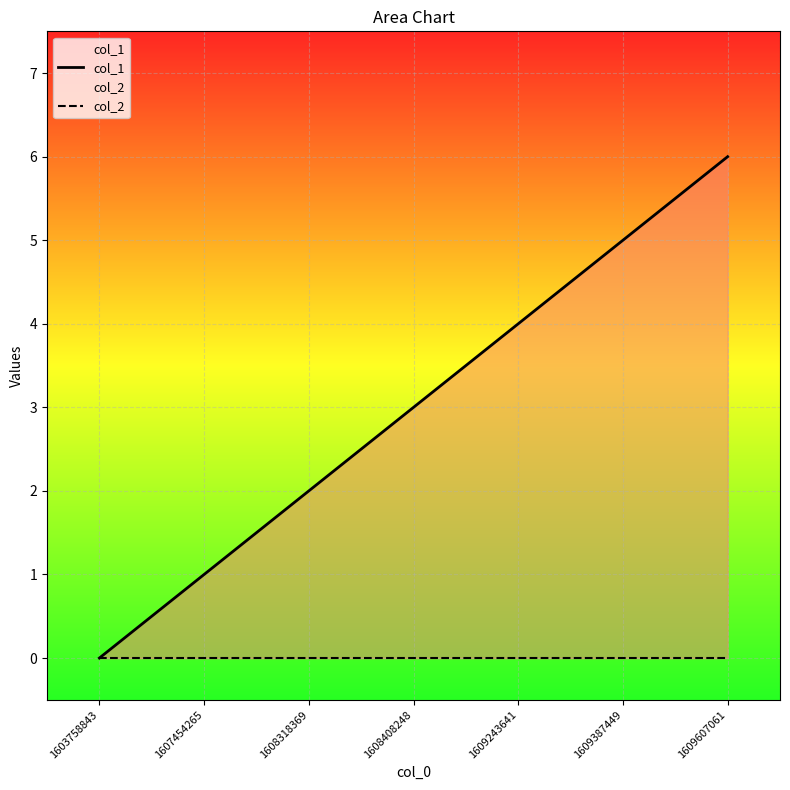

What is the highest value of the col_1 series?

6